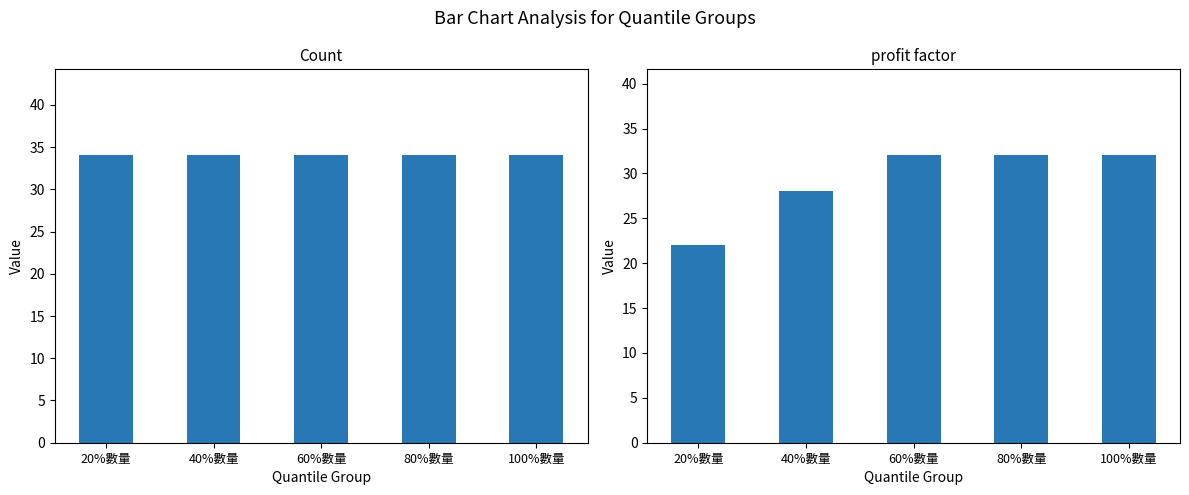

How many bars are there in each group?

2